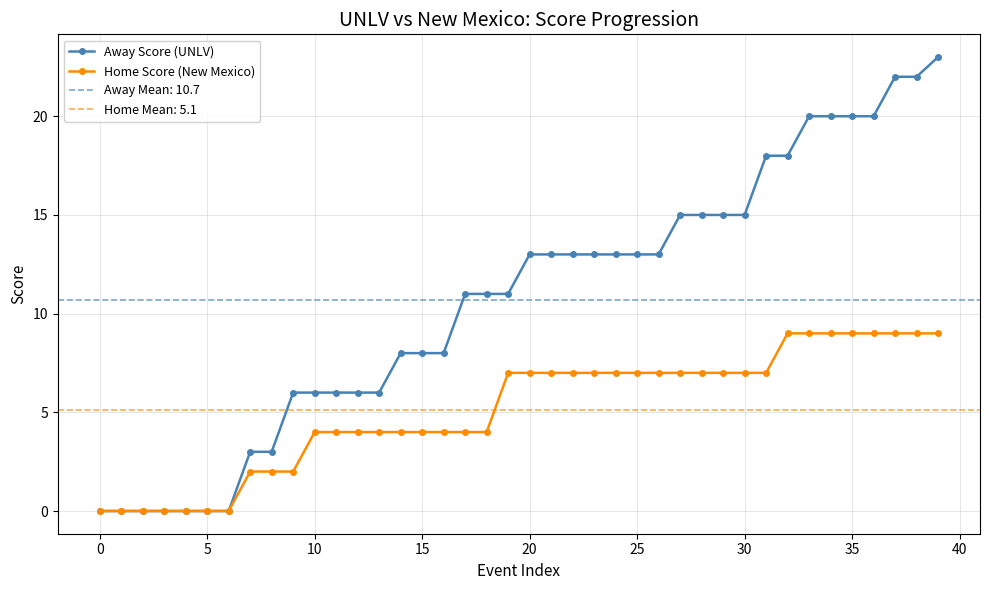

The Away Score (UNLV) series shows 7 at 25. True or false?

False